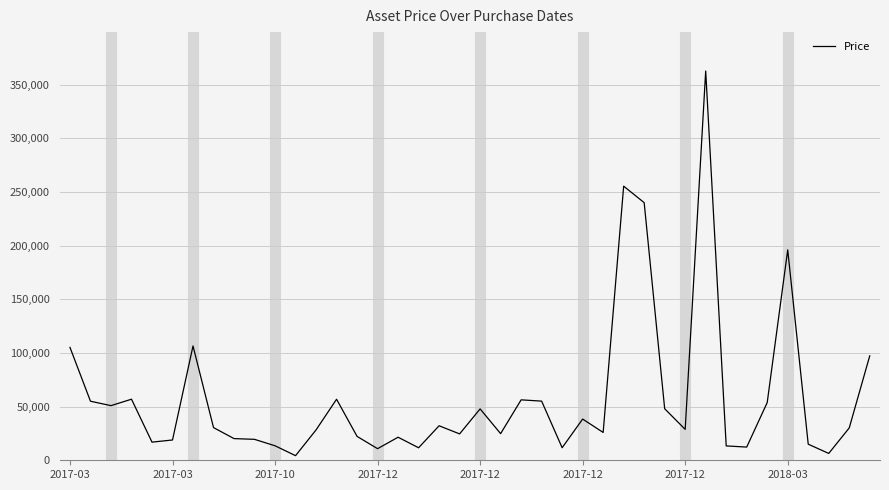

What is the maximum value shown in the chart?

362600